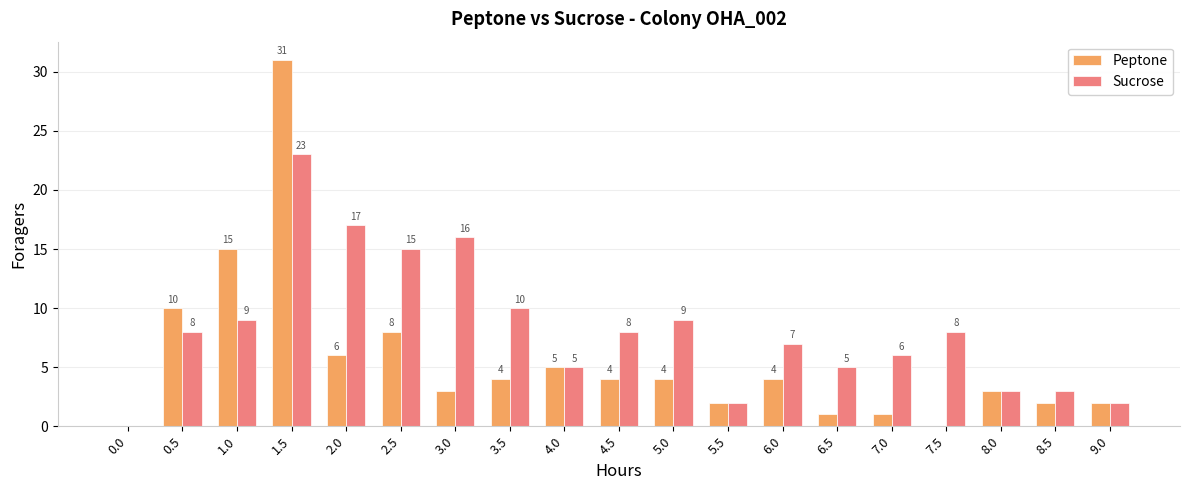

Which series changed the most between 0.5 and 5.0?

Peptone